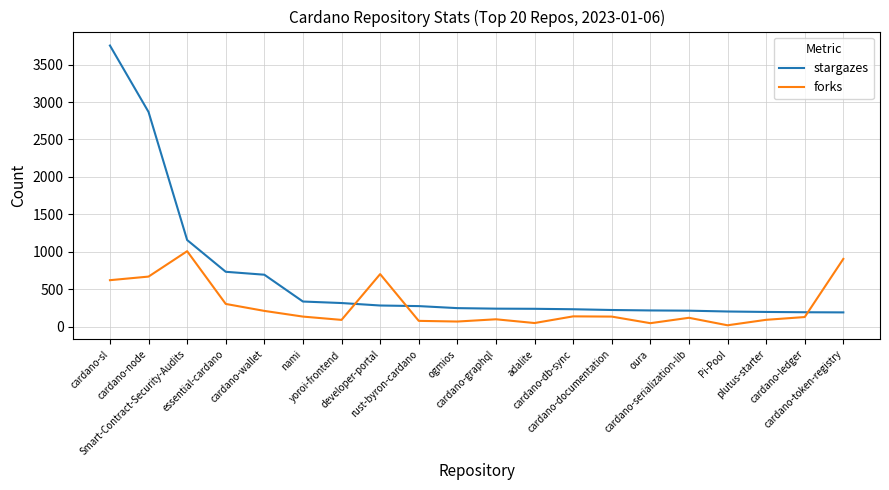

After their last crossing, which series has the higher values: stargazes or forks?

forks